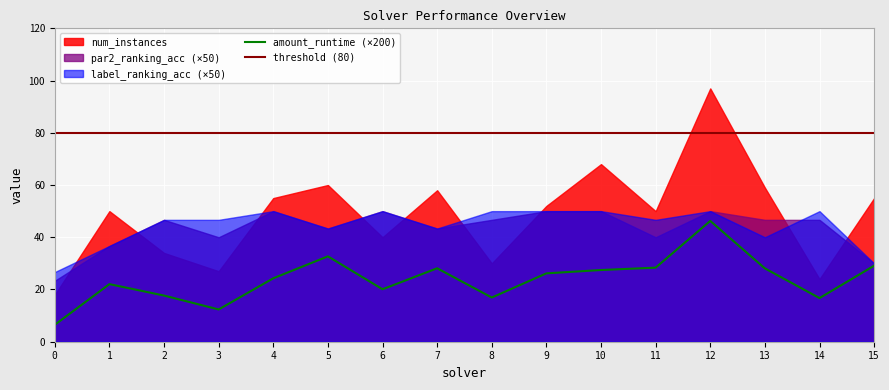

What is the sum of all amount_runtime values?

1.9